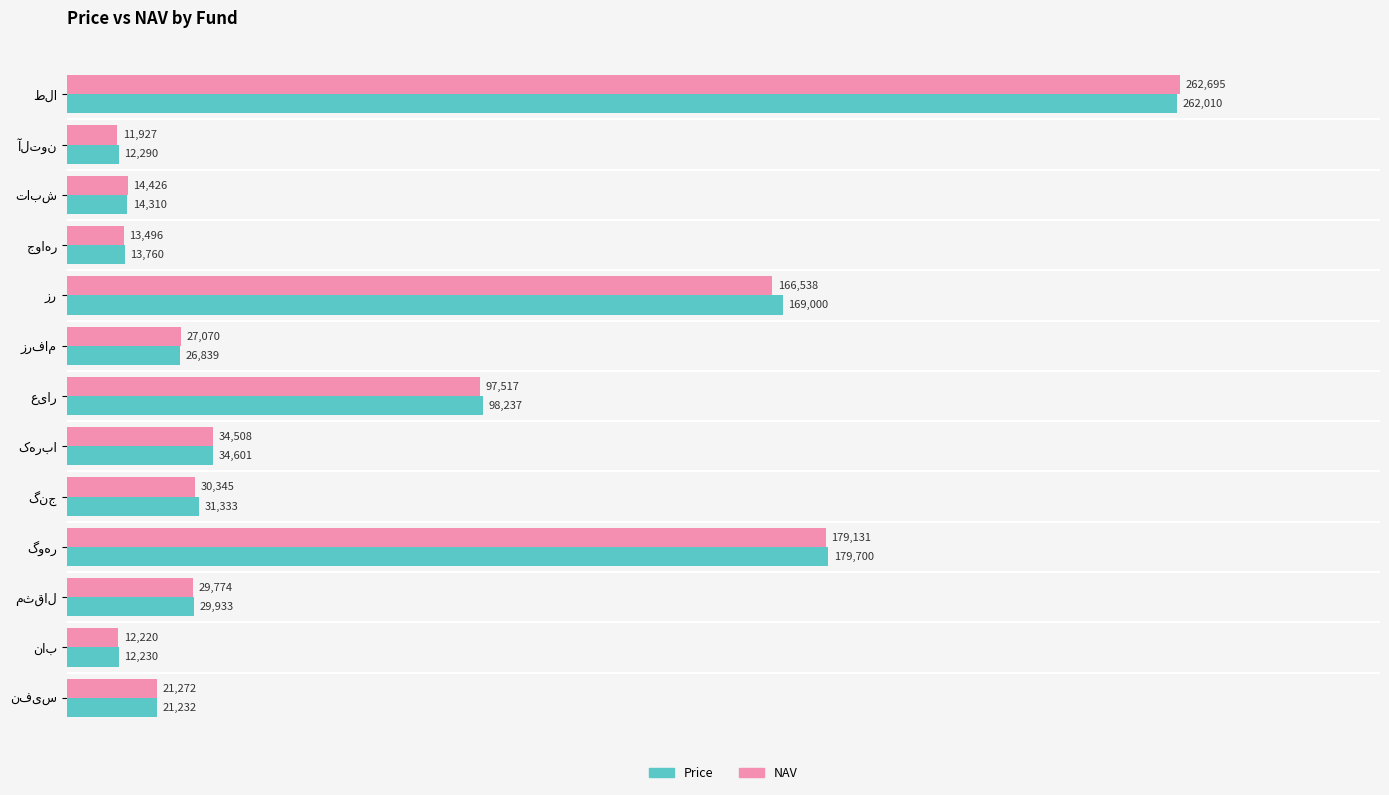

Which series has the largest total across all categories?

Price